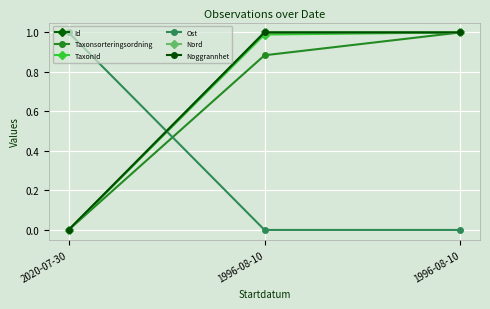

Is this an area chart (filled region under the line)?

No